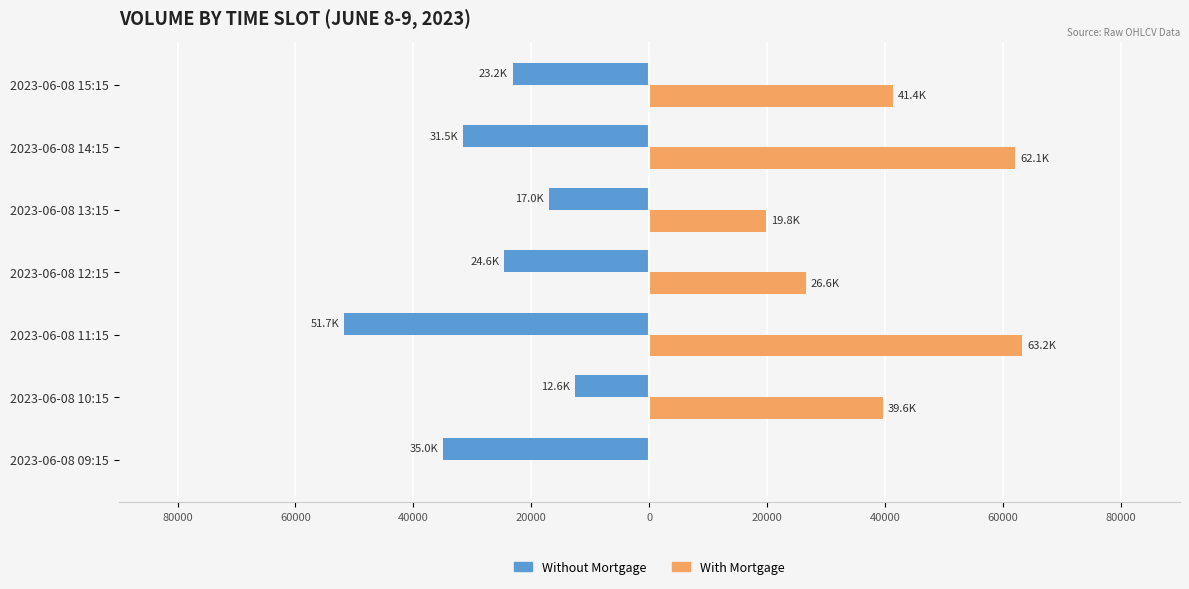

Reading left to right, transcribe all the data shown in this chart.

Without Mortgage: -34950	-12633	-51715	-24560	-17007	-31519	-23174
With Mortgage: 0	39617	63249	26615	19793	62100	41365